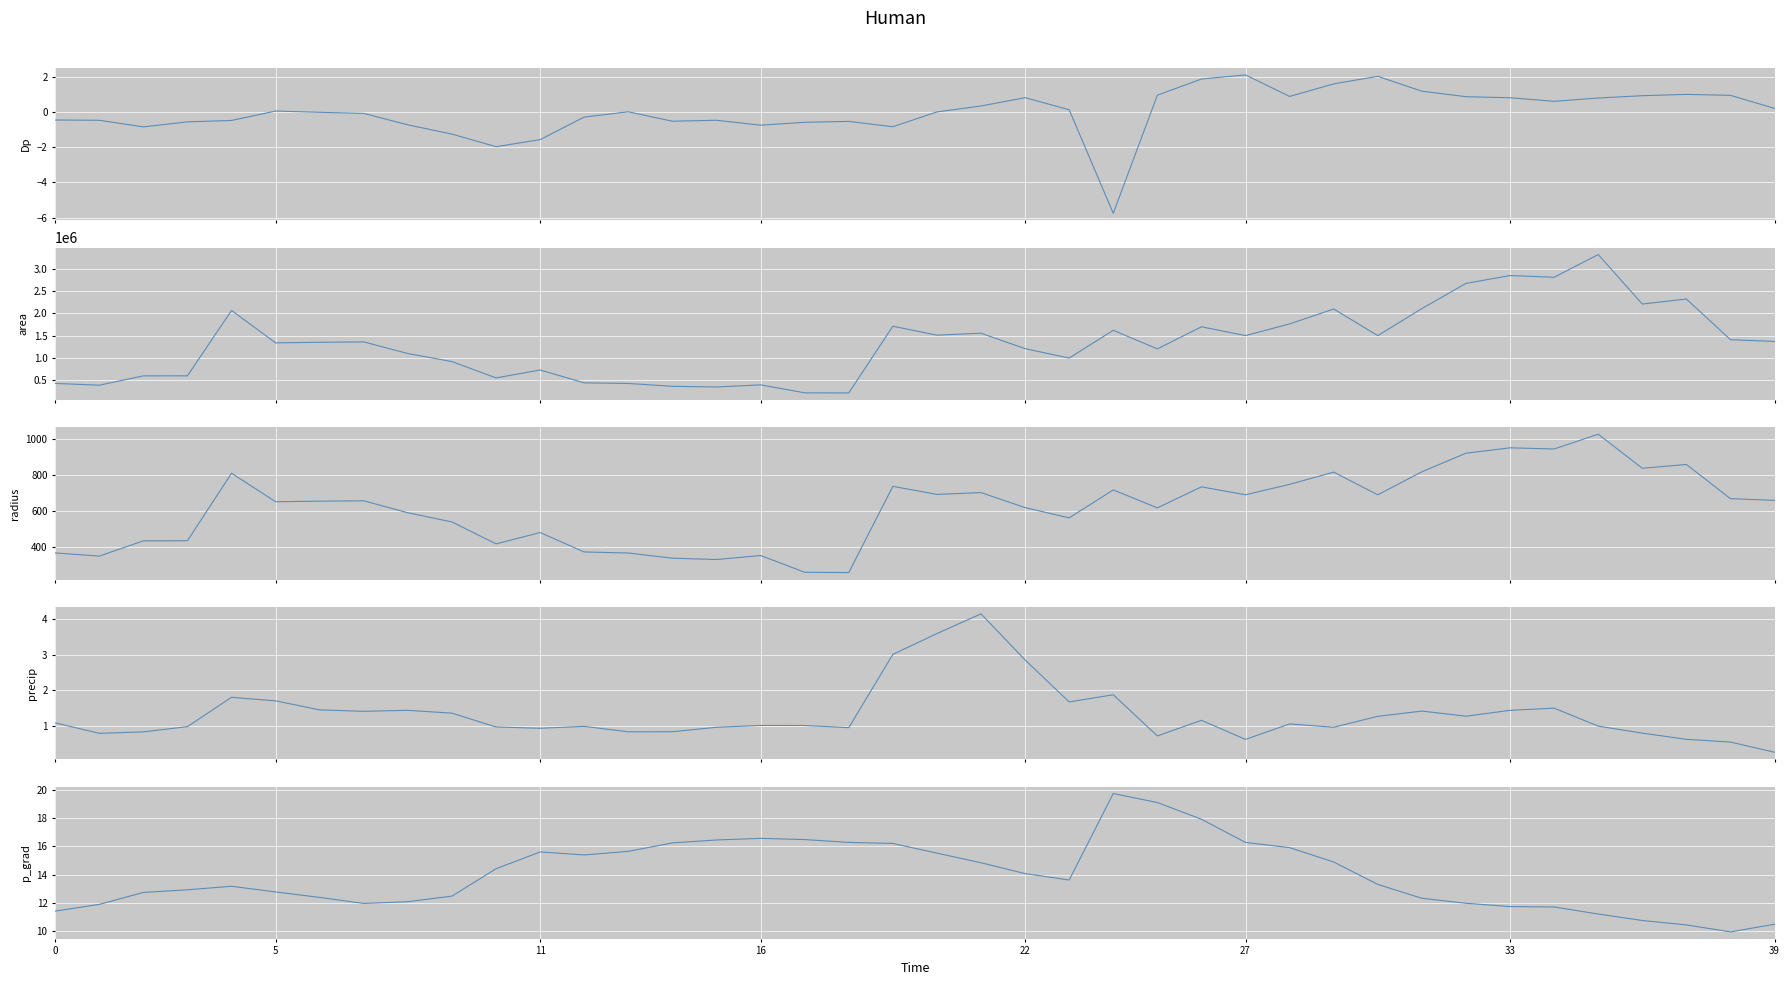

True or false: Dp and radius cross at least once.

False